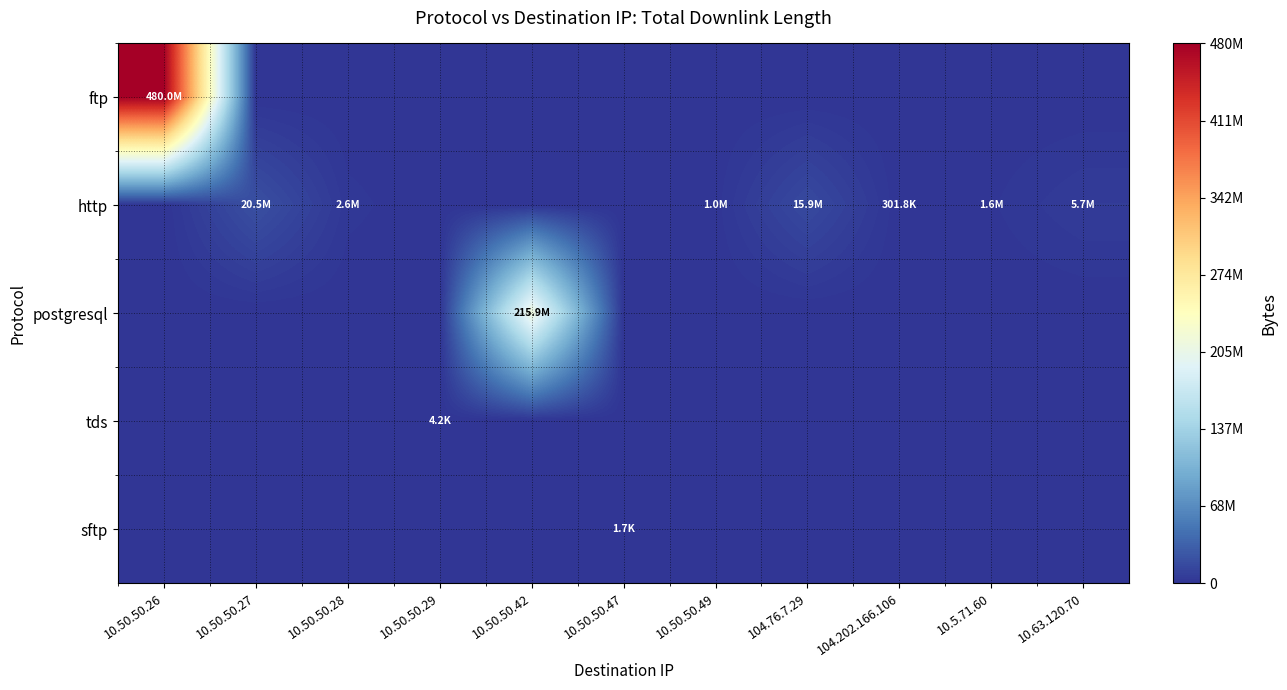

Rank the series by their maximum value, from highest to lowest.

ftp, postgresql, http, tds, sftp